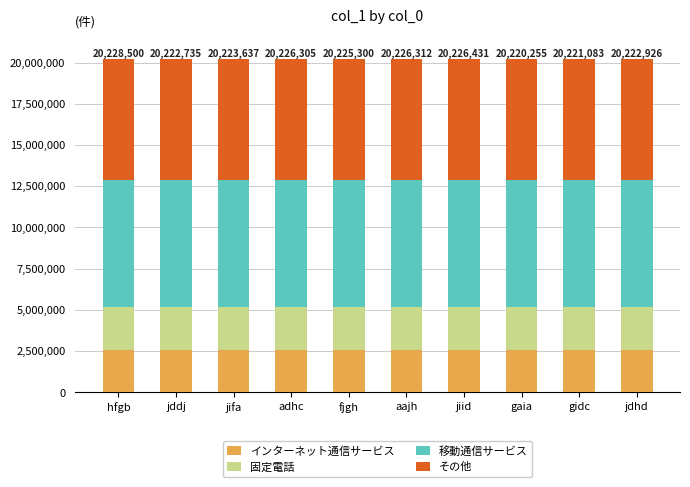

Is it true that インターネット通信サービス equals 2568402 at jifa?

True